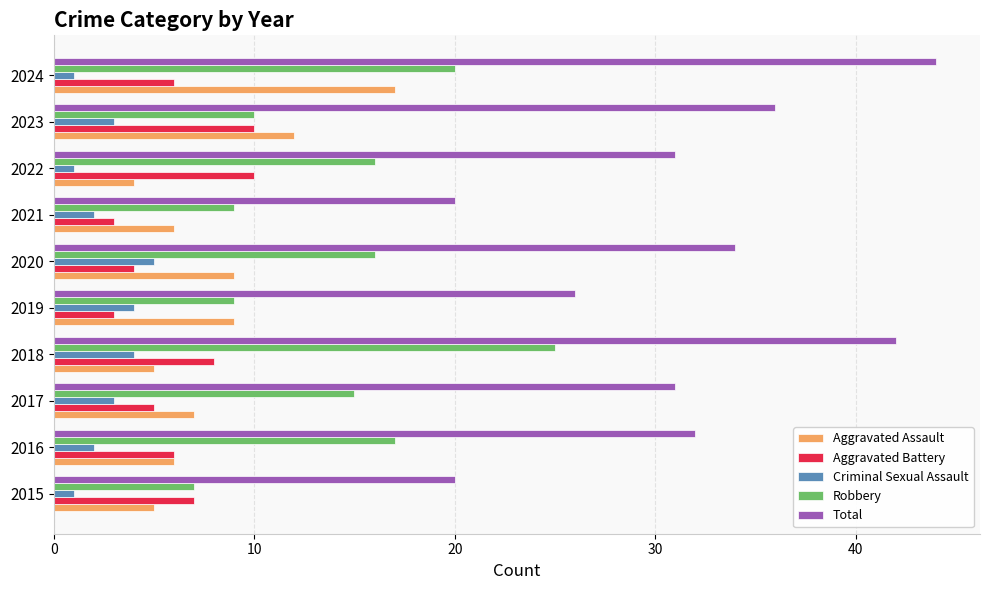

List the series in order of their peak value, lowest first.

Criminal Sexual Assault, Aggravated Battery, Aggravated Assault, Robbery, Total